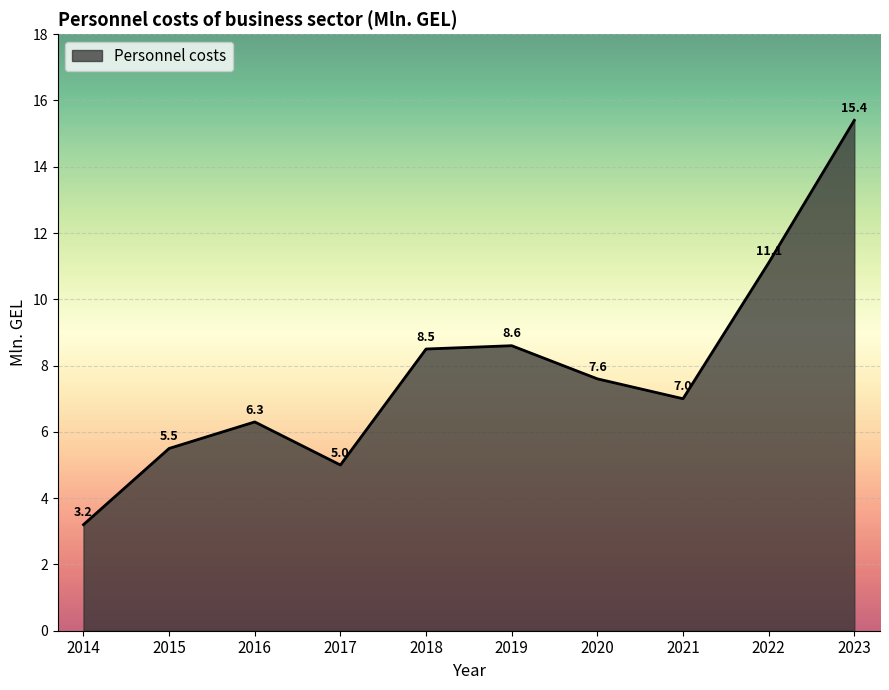

How many lines are shown in the chart?

1